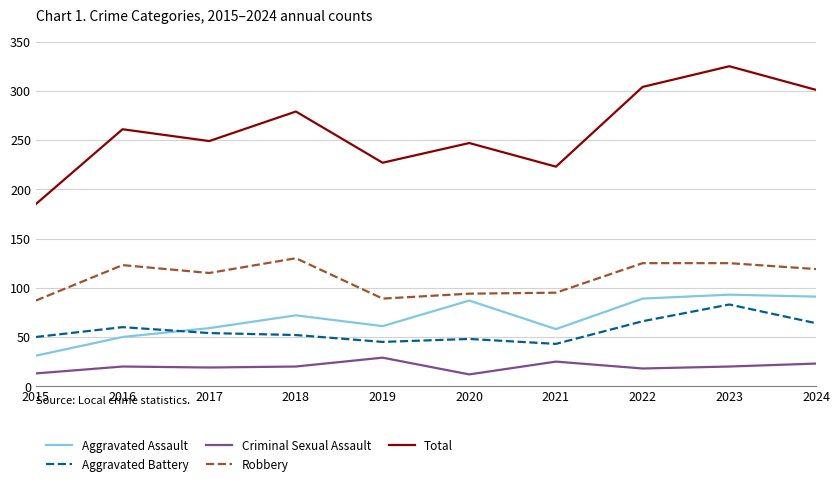

The value of Robbery at 2019 is 89. True or false?

True